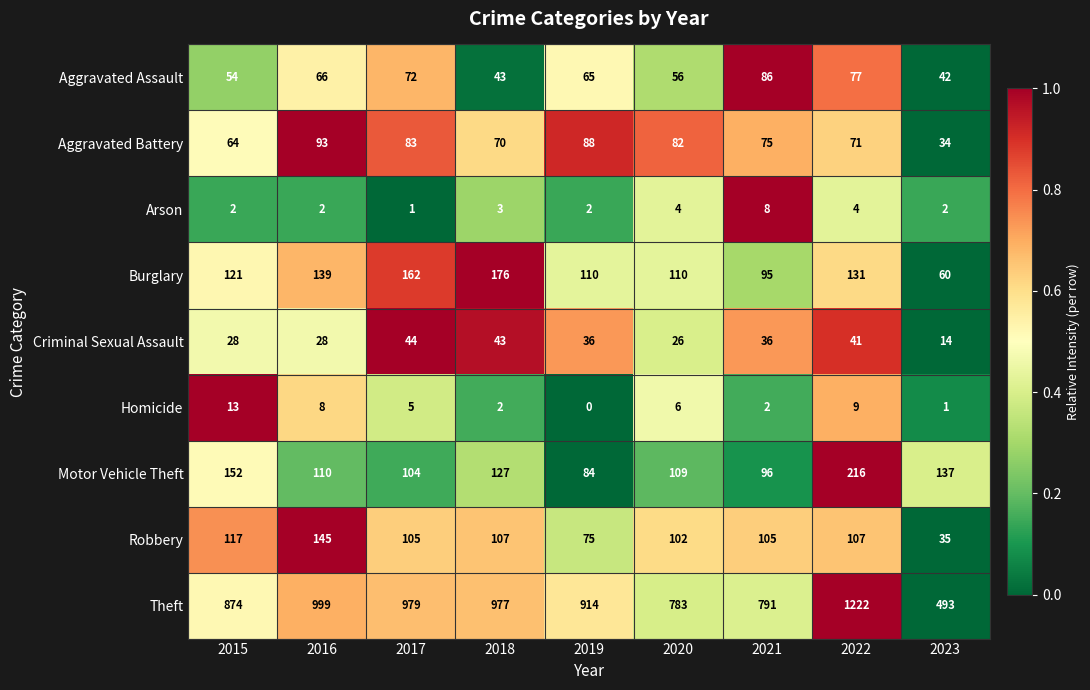

What is the spread (max minus min) of values at 2016?

997